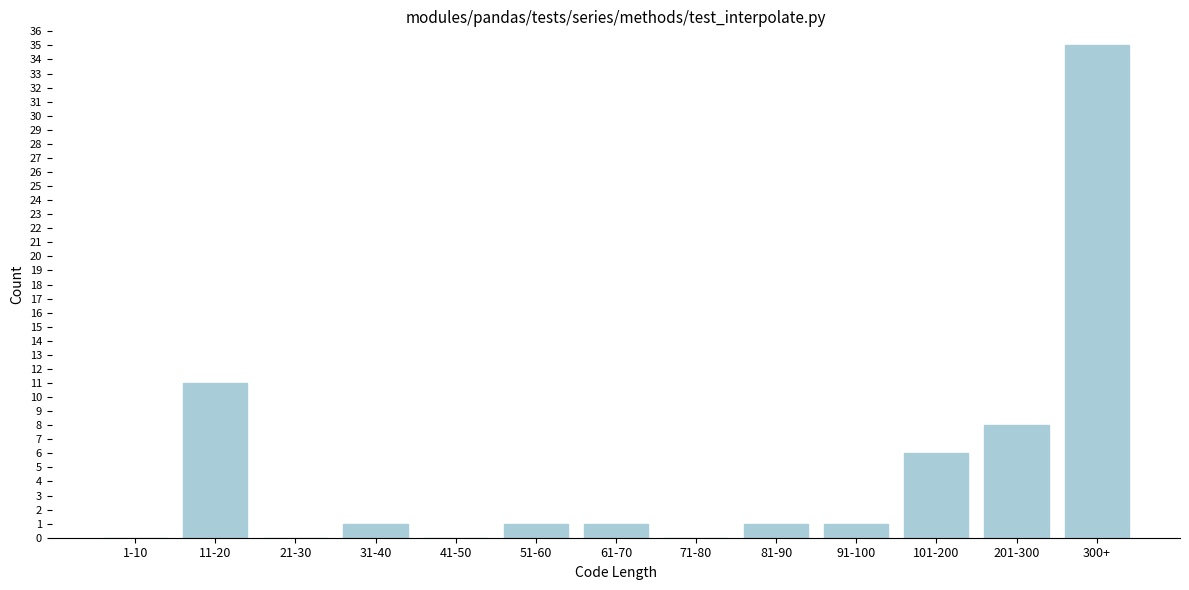

Reading right to left, extract all data points from this chart.

300+=35	201-300=8	101-200=6	91-100=1	81-90=1	71-80=0	61-70=1	51-60=1	41-50=0	31-40=1	21-30=0	11-20=11	1-10=0